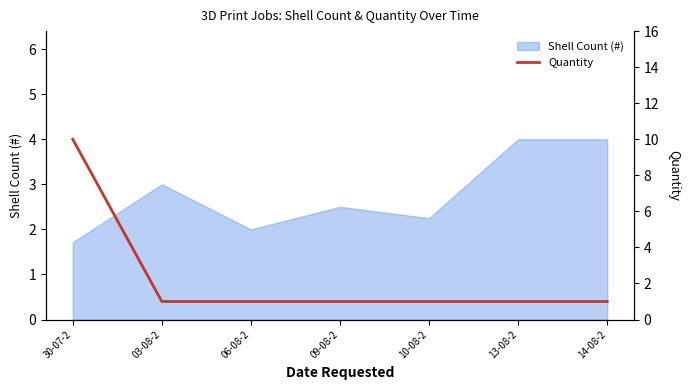

Count the values in the range 1 to 2.

6